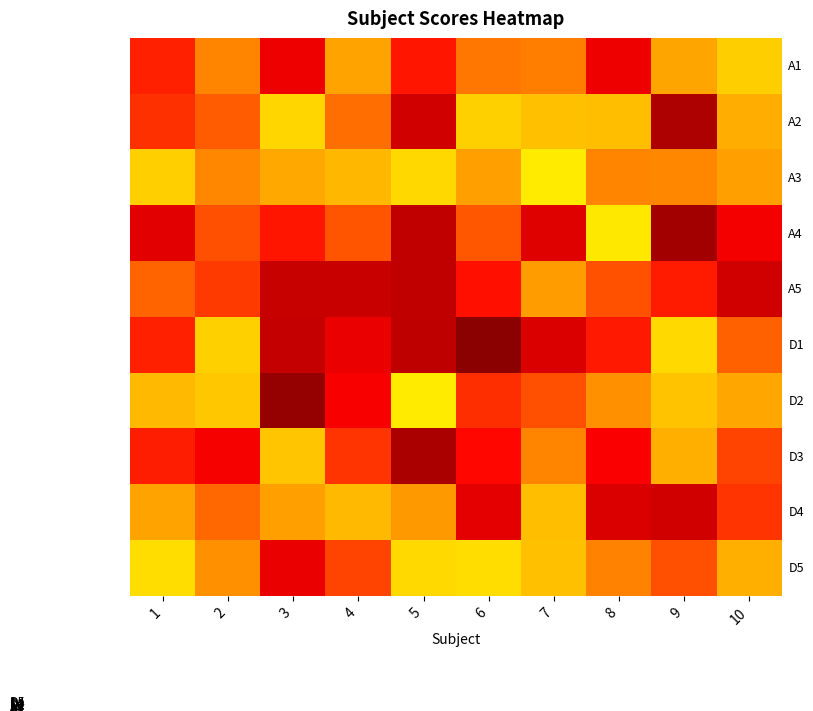

Between 2 and 10, which is larger?

2